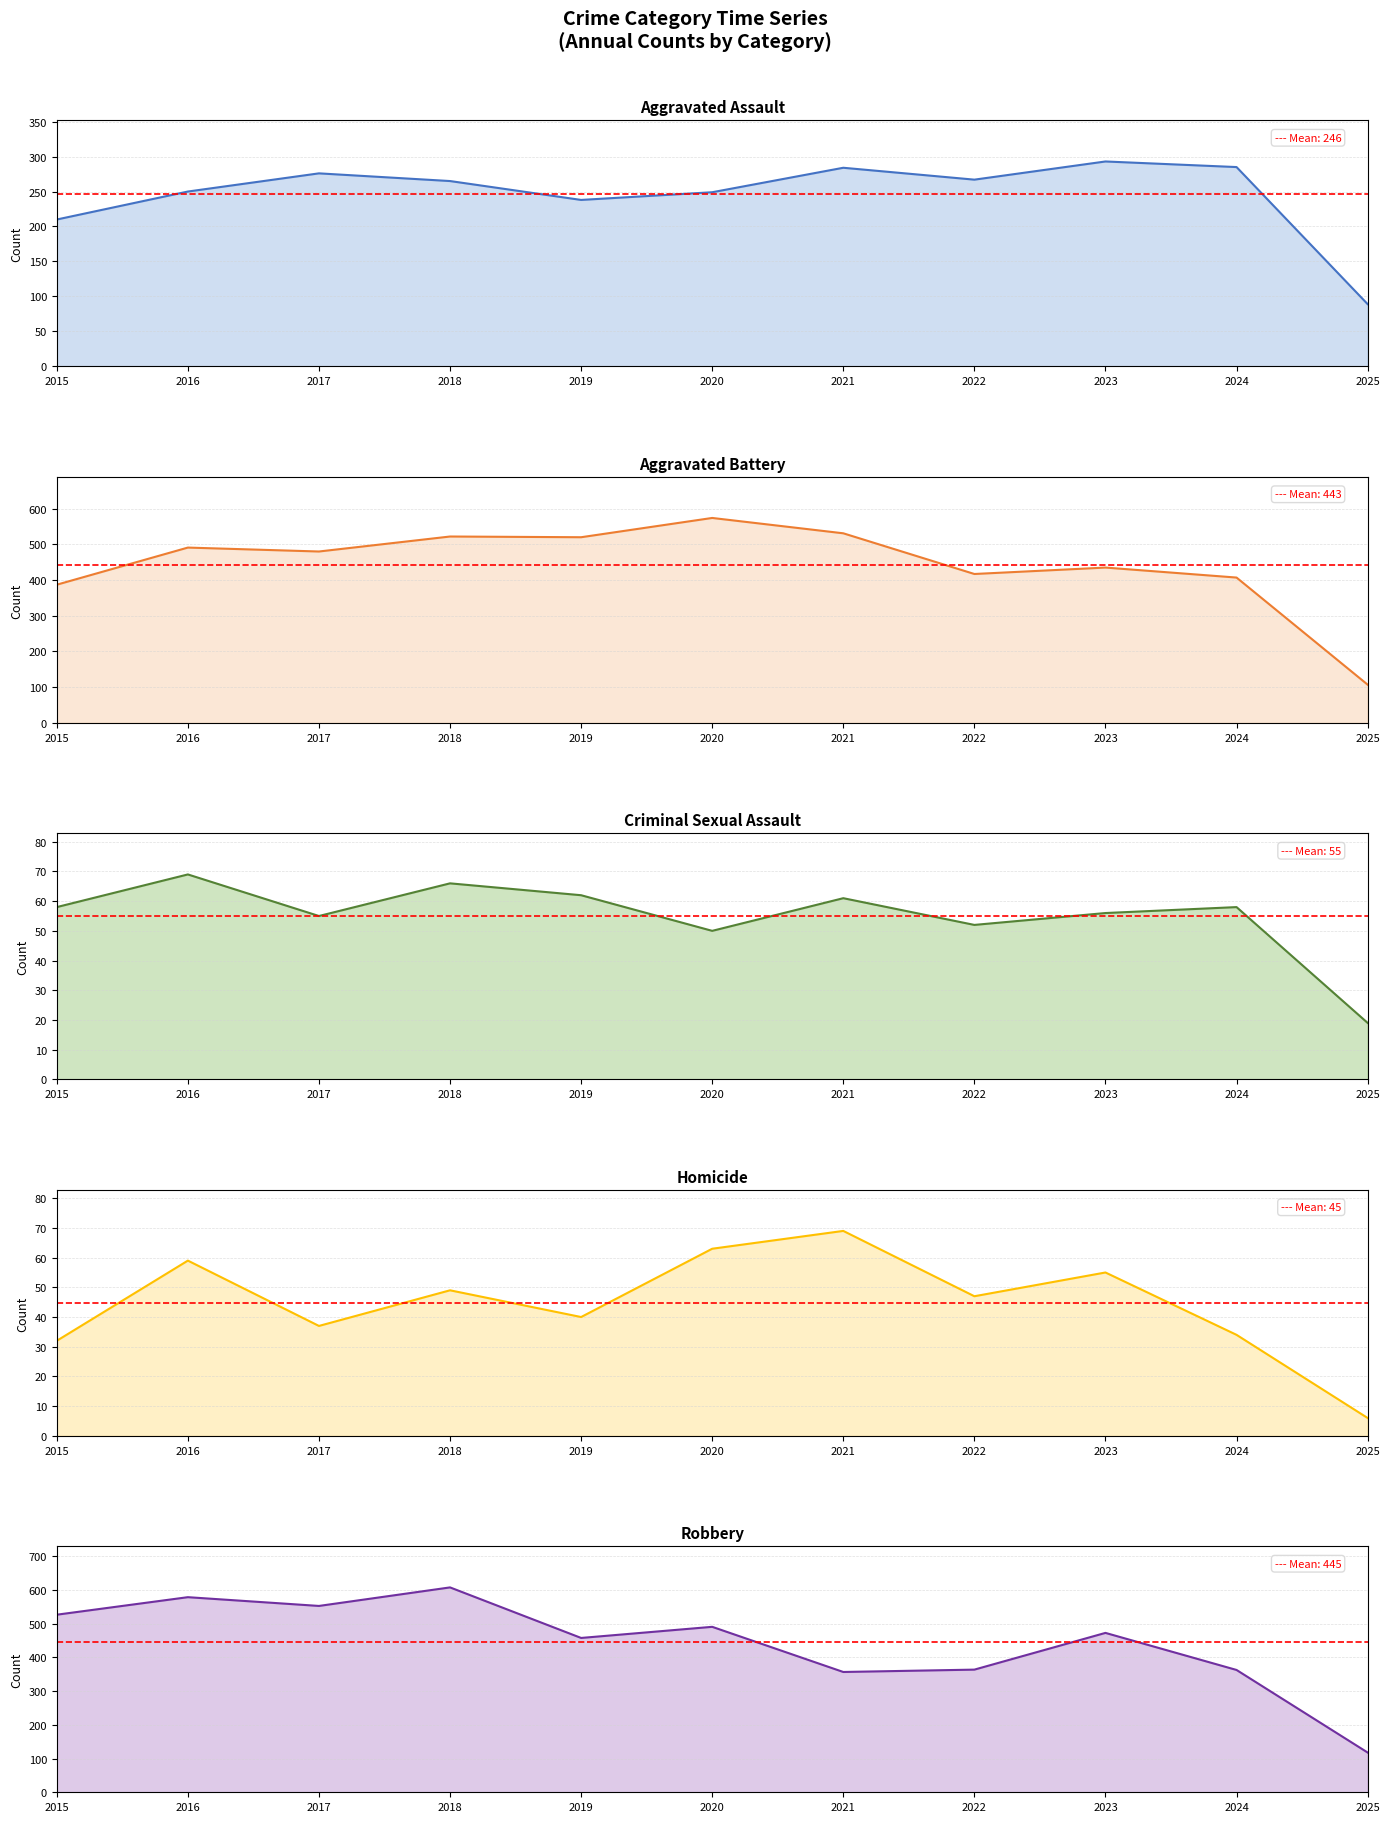

How many intersections are there between Robbery and Aggravated Battery?

4